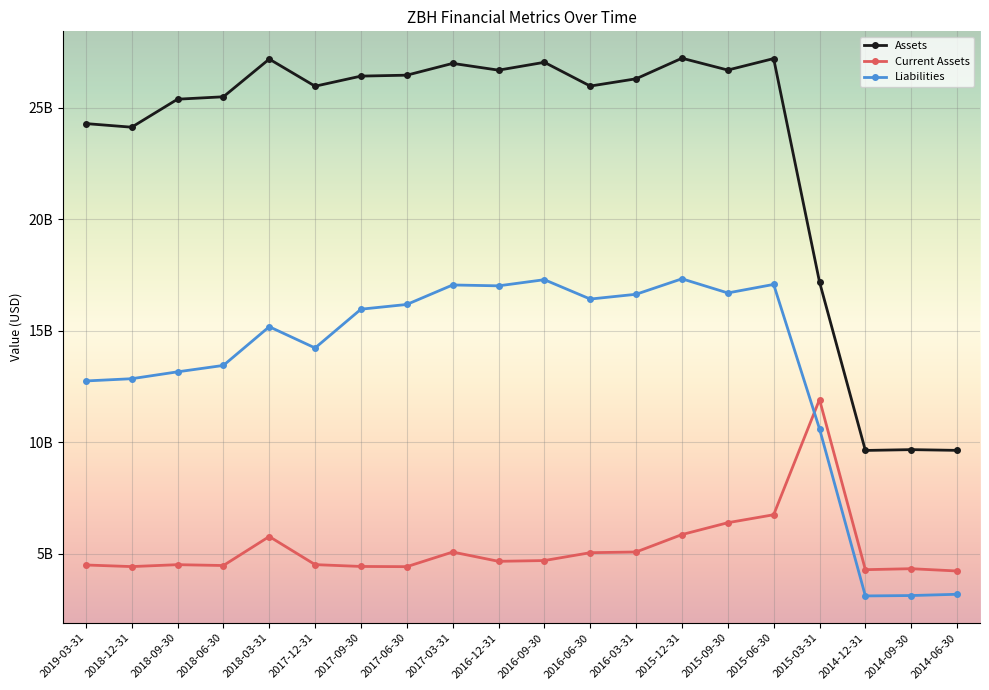

Which category has the highest value in the Current Assets series?

2015-03-31